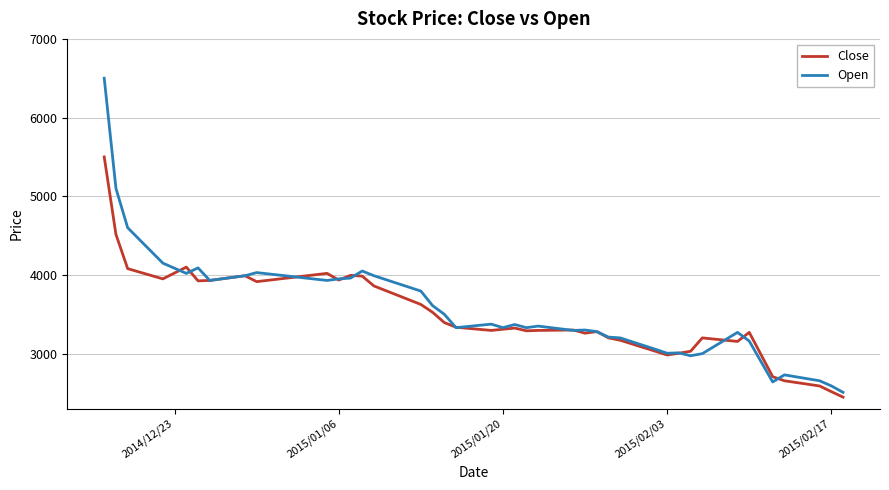

What is the greatest value displayed?

6500